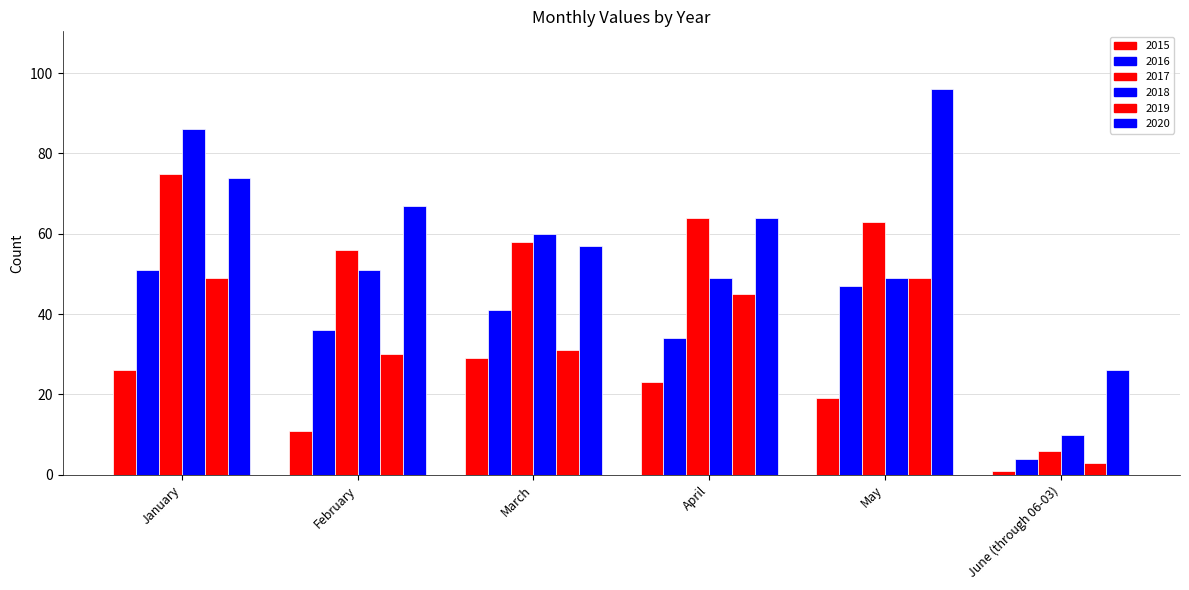

Which has a higher value, March or June (through 06-03)?

March